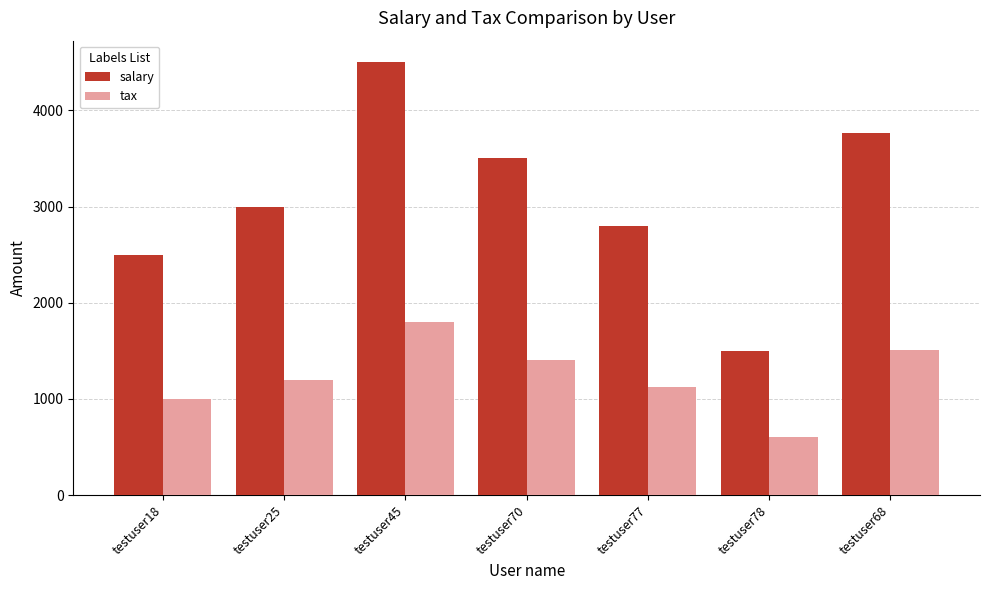

Read the tax value at testuser70.

1400.0